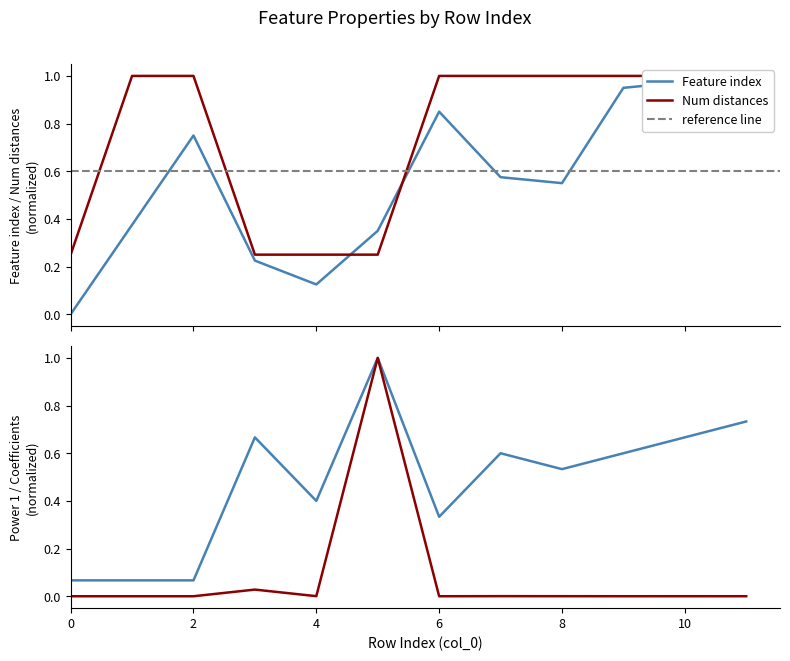

Reading left to right, extract all data points from this chart.

Feature index: 0.0	0.4	0.8	0.2	0.1	0.3	0.8	0.6	0.6	0.9	1.0	1.0
Number of distances in feature: 0.2	1.0	1.0	0.2	0.2	0.2	1.0	1.0	1.0	1.0	1.0	1.0